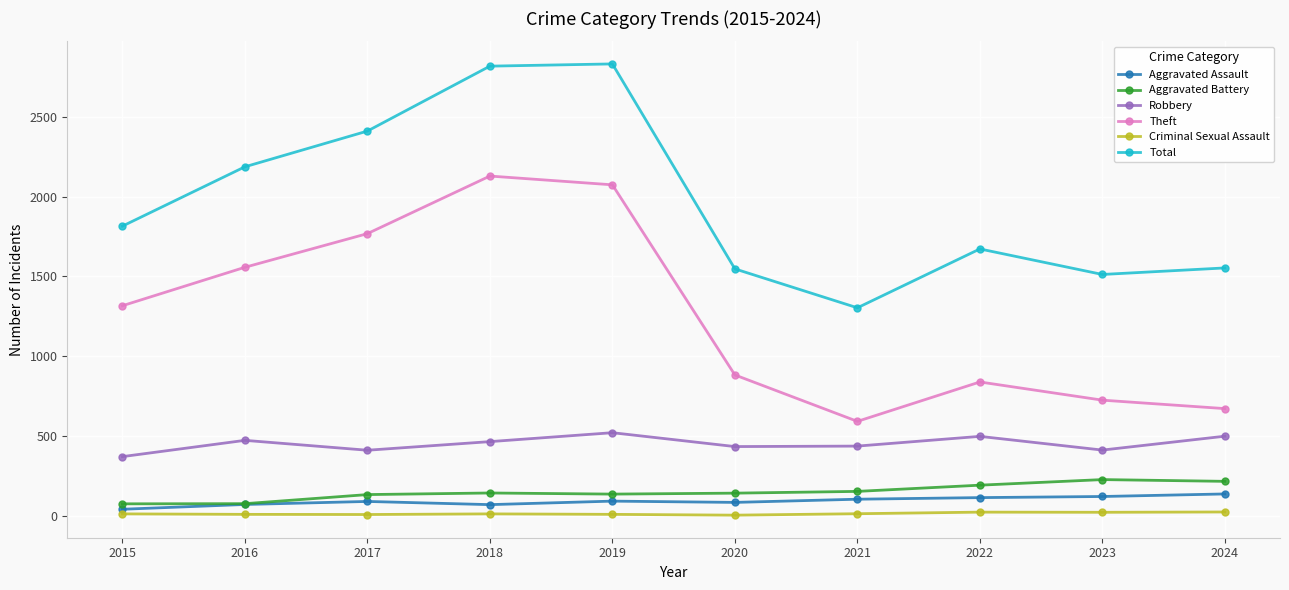

What is the lowest value of the Theft series?

591